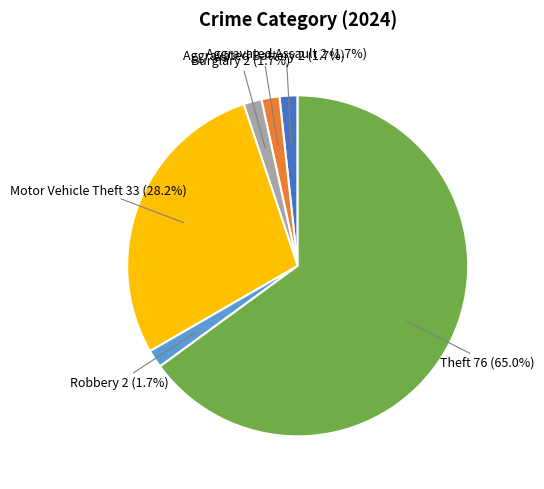

To the nearest percent, what percentage of the pie is Burglary?

2%